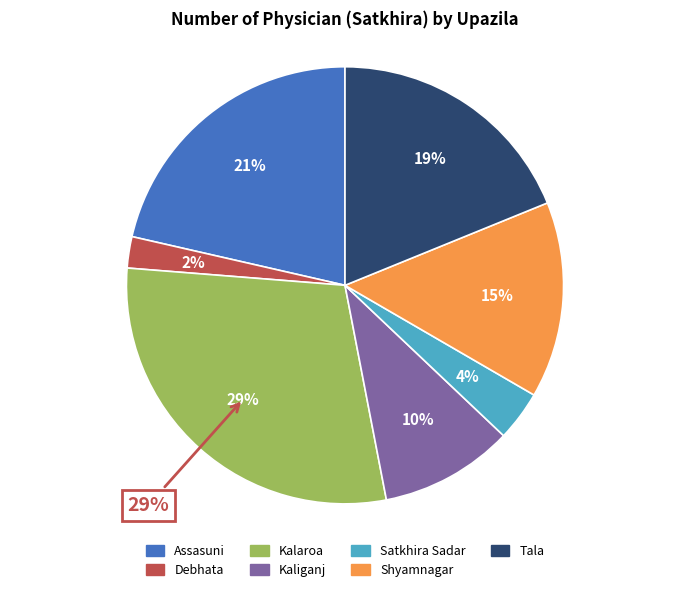

What is the largest slice in the pie chart?

Kalaroa